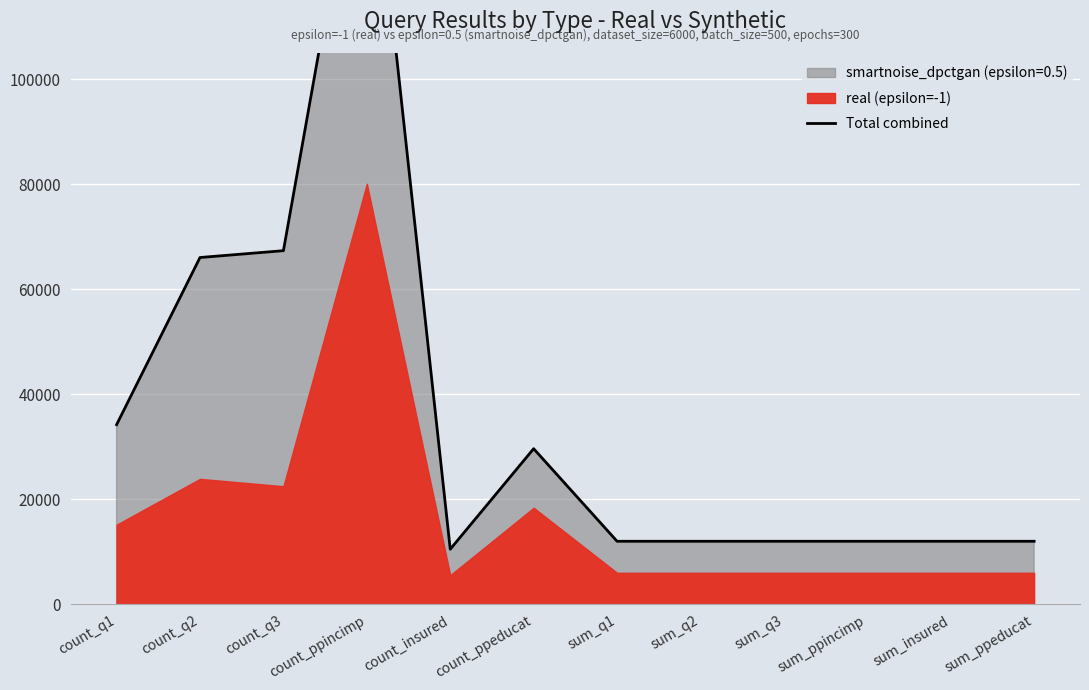

Which has a higher value, sum_q3 or sum_q1?

sum_q3